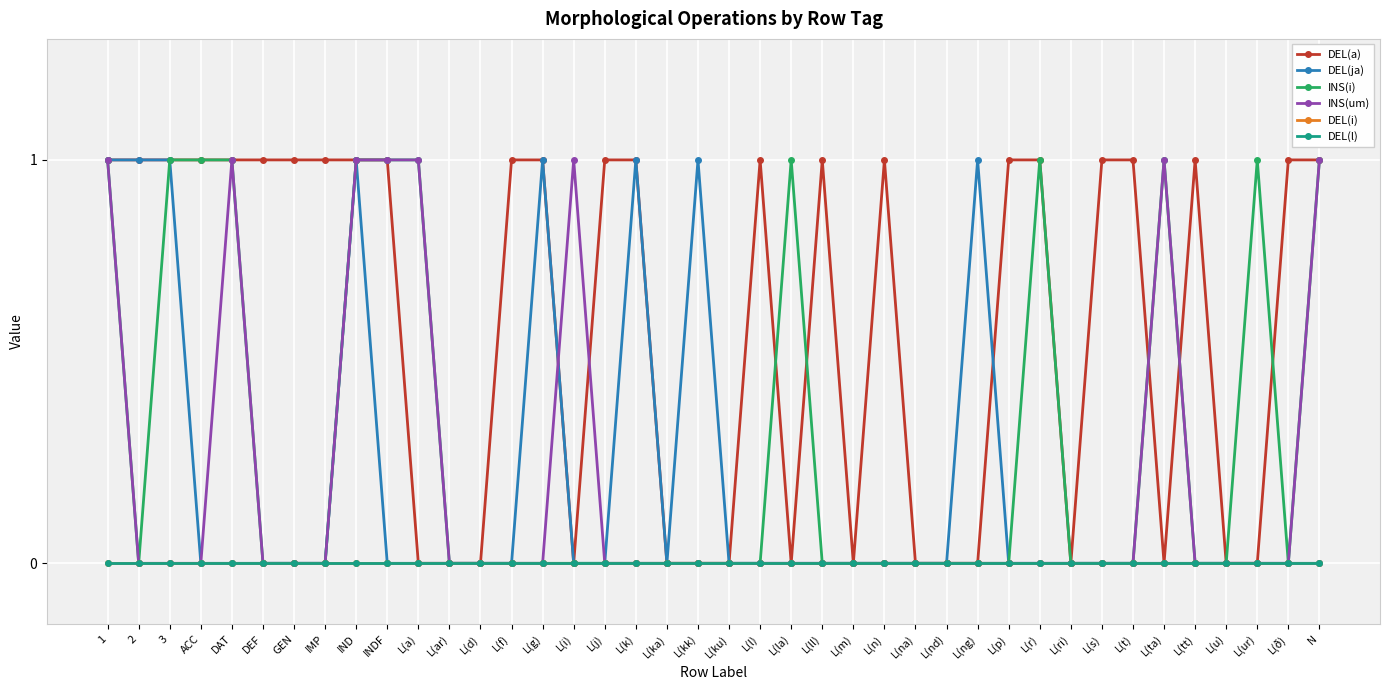

Does the chart have visible grid lines?

Yes